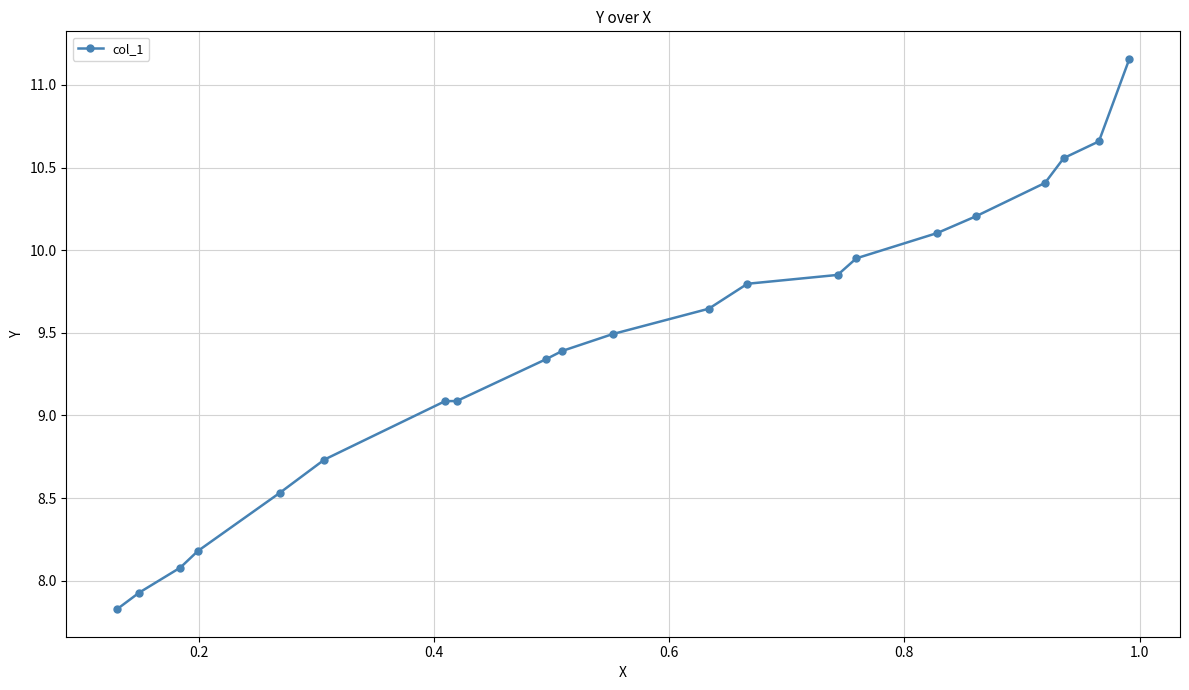

What is the difference between the maximum and minimum values?

3.3